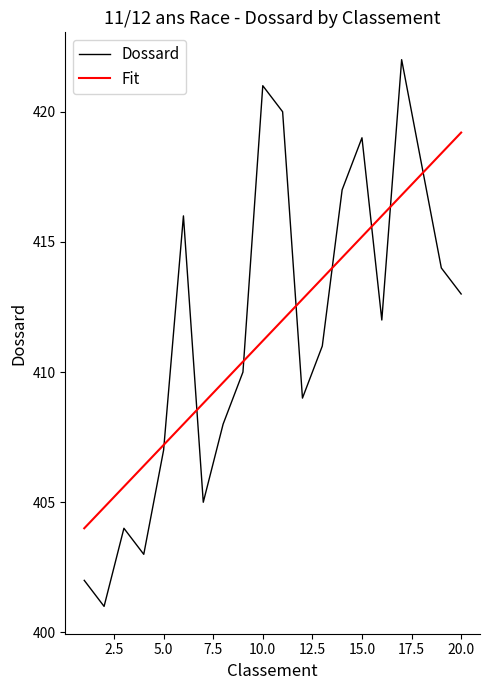

Which series has the widest spread of values?

Dossard